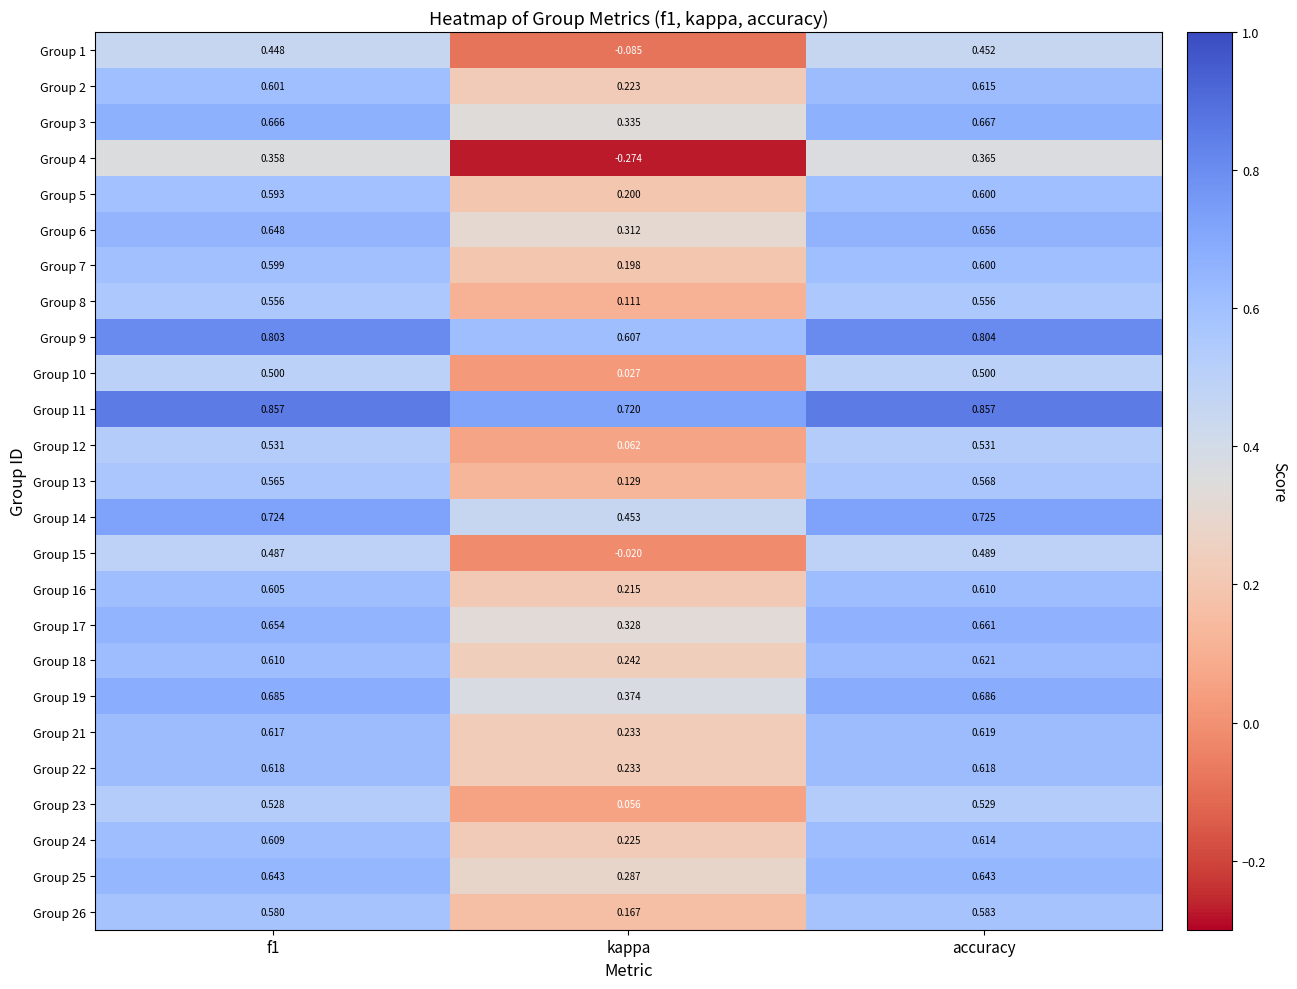

Where is Group 1 nearest to the value 0?

kappa